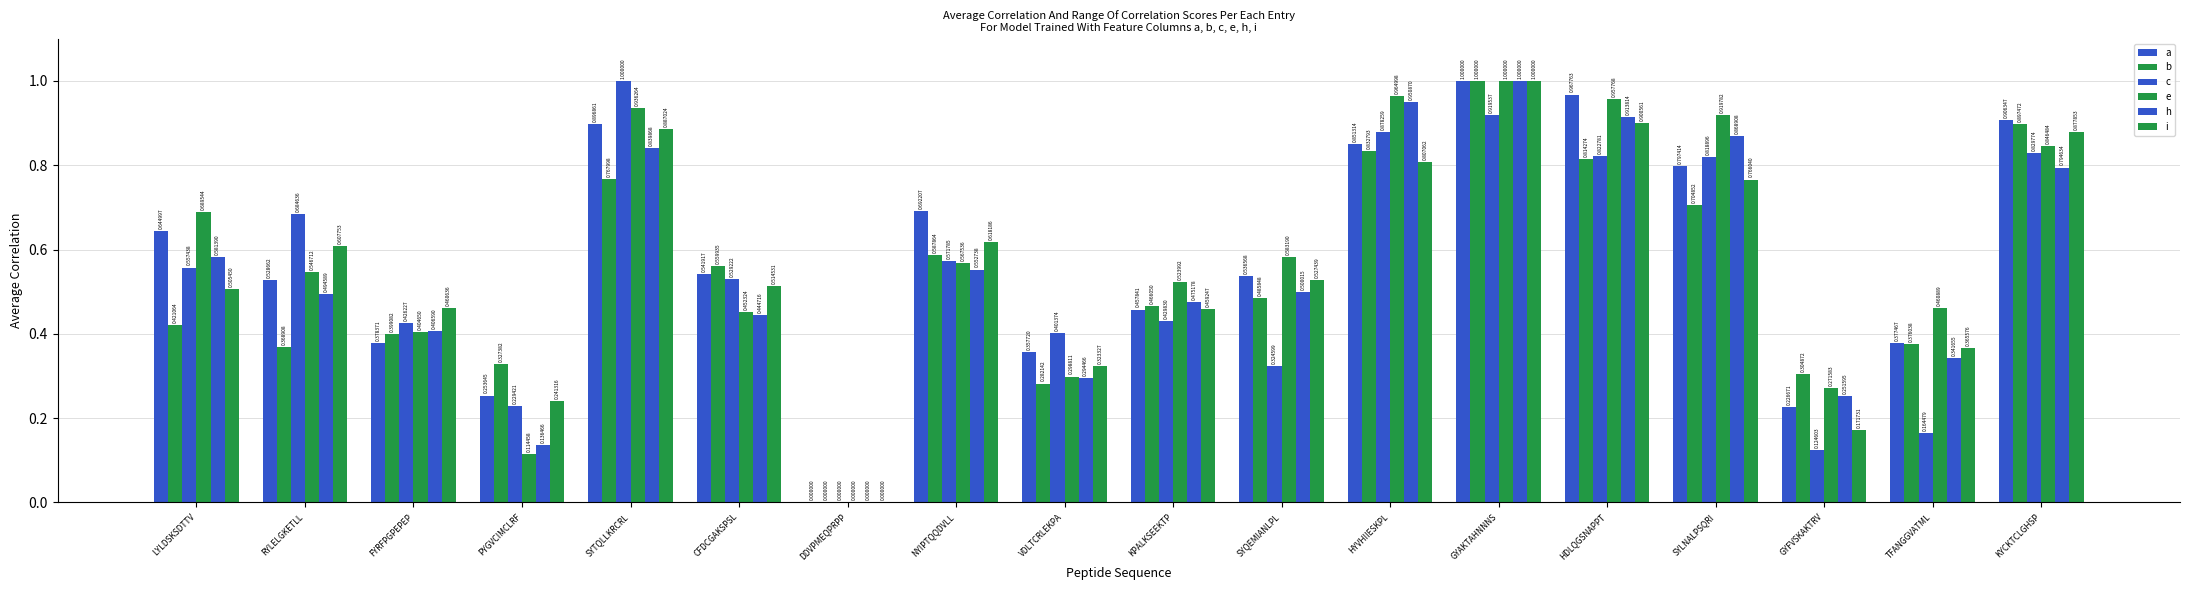

Does the chart contain stacked bars?

No